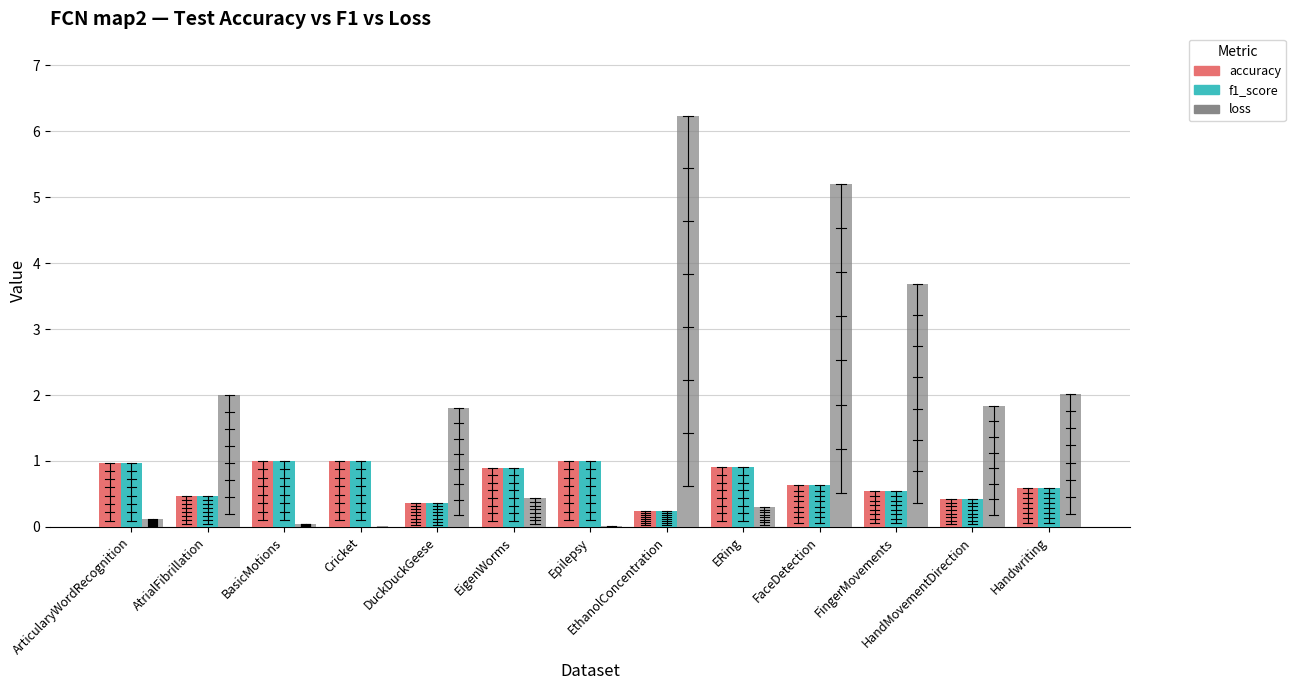

What is the approximate value of accuracy at DuckDuckGeese?

0.4